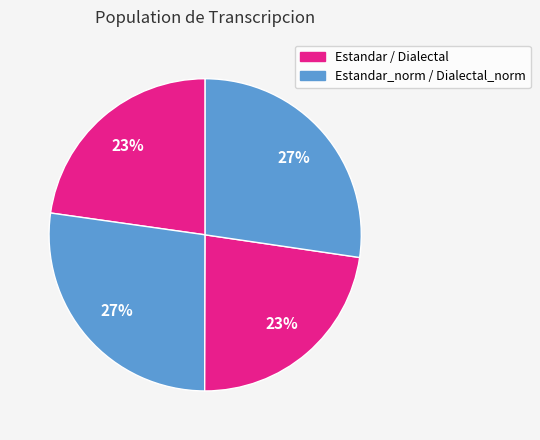

How many slices are in this pie chart?

4